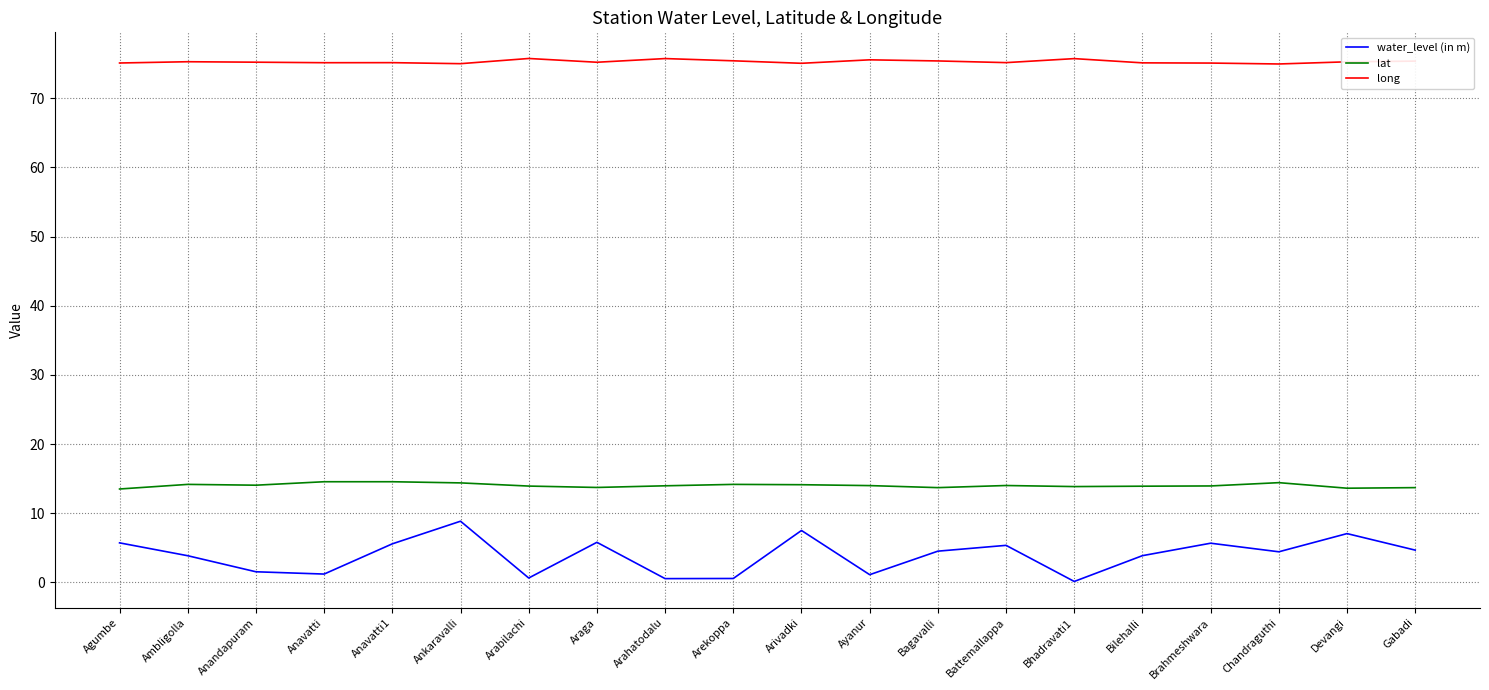

Does the chart display data point markers on the line(s)?

No